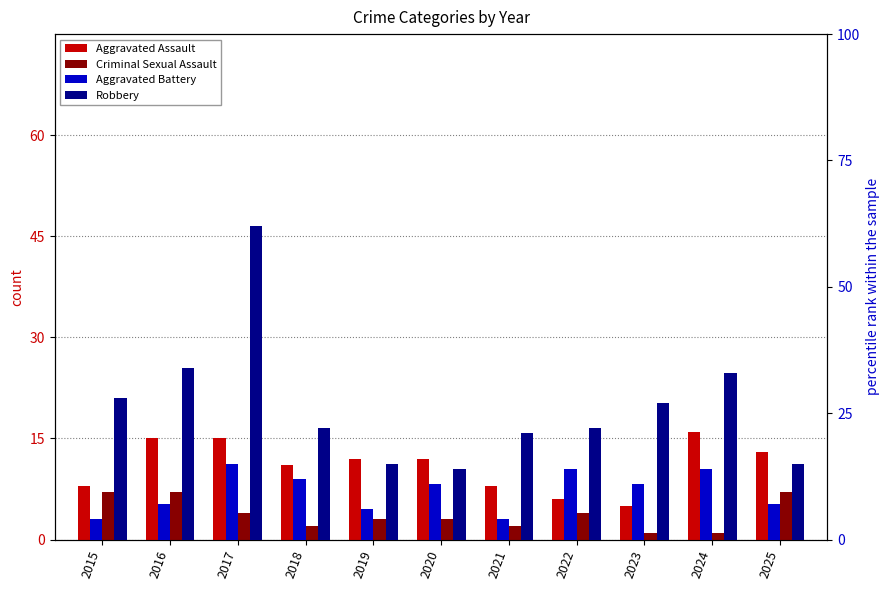

Count the number of data series in this chart.

4